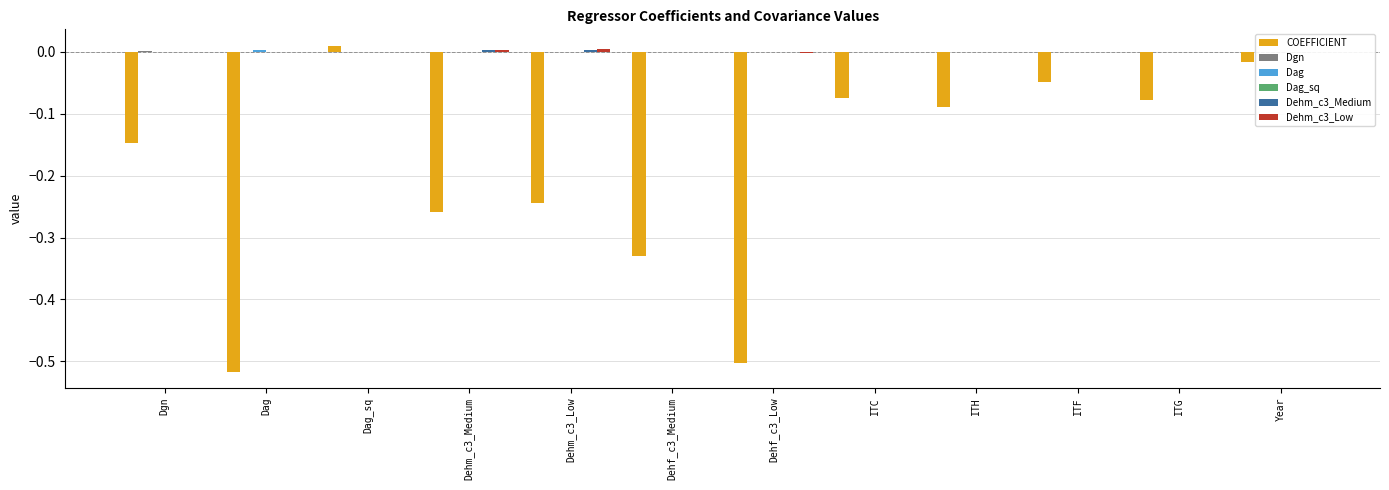

True or false: COEFFICIENT has a value of -0.5 at Dehf_c3_Low.

True